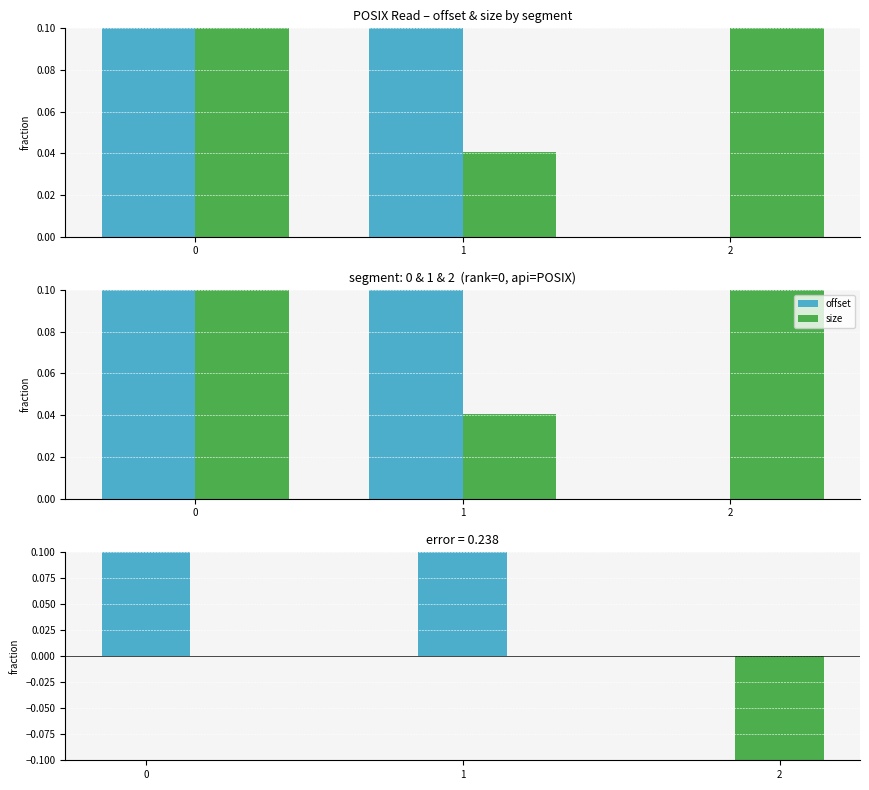

What is the sum of the offset values at 2 and 0?

0.3